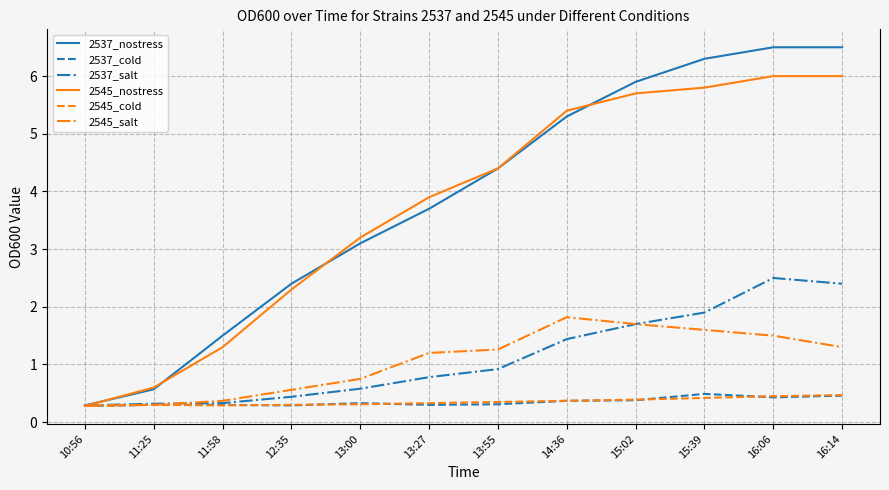

What position from the left is 11:58?

3